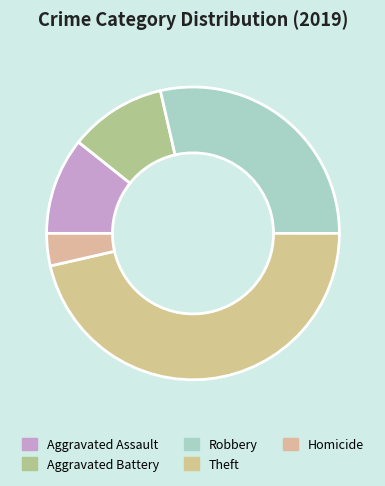

True or false: Robbery accounts for 23% of the total.

False